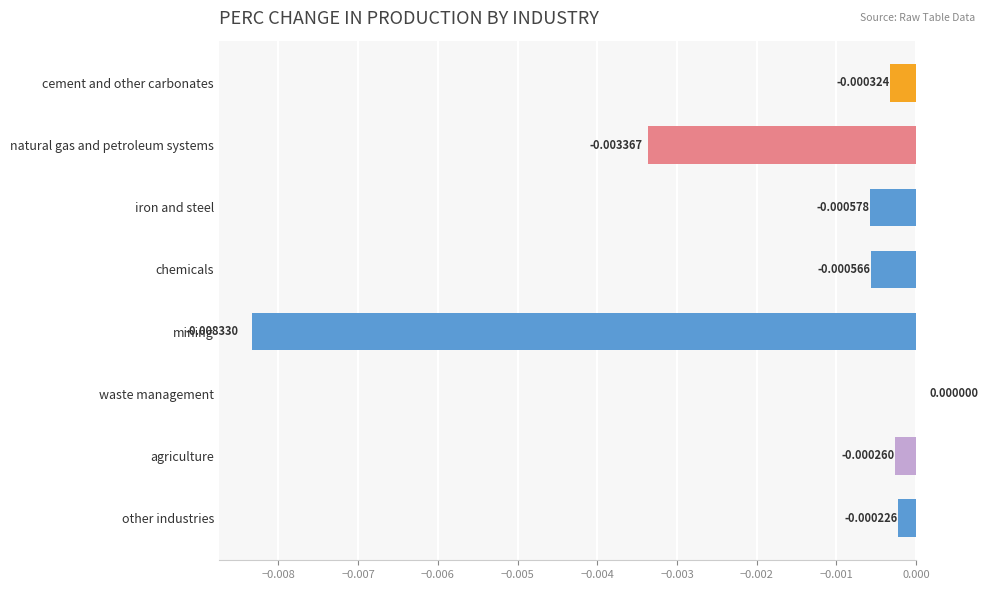

Between iron and steel and cement and other carbonates, which is larger?

cement and other carbonates